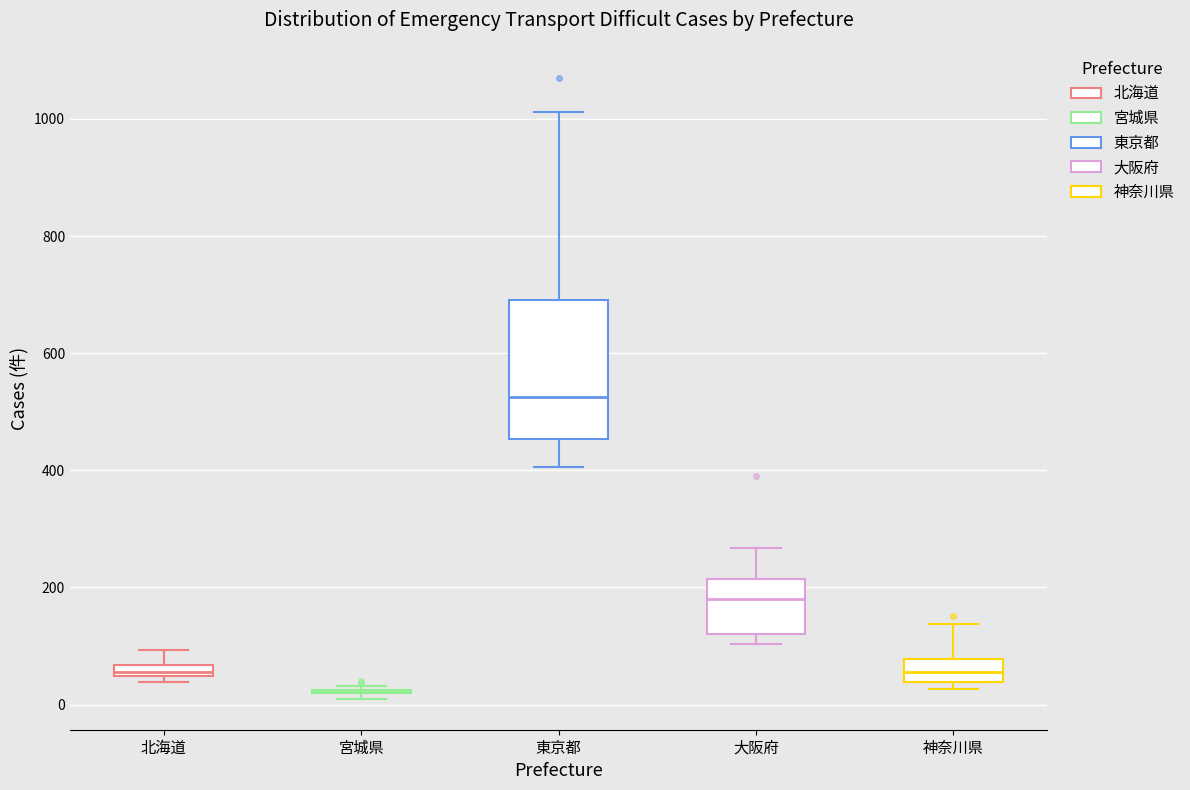

Where does the upper whisker of the box for 大阪府 end on the y-axis? The values are not printed on the chart, so give them approximately, as read against the axis.

260